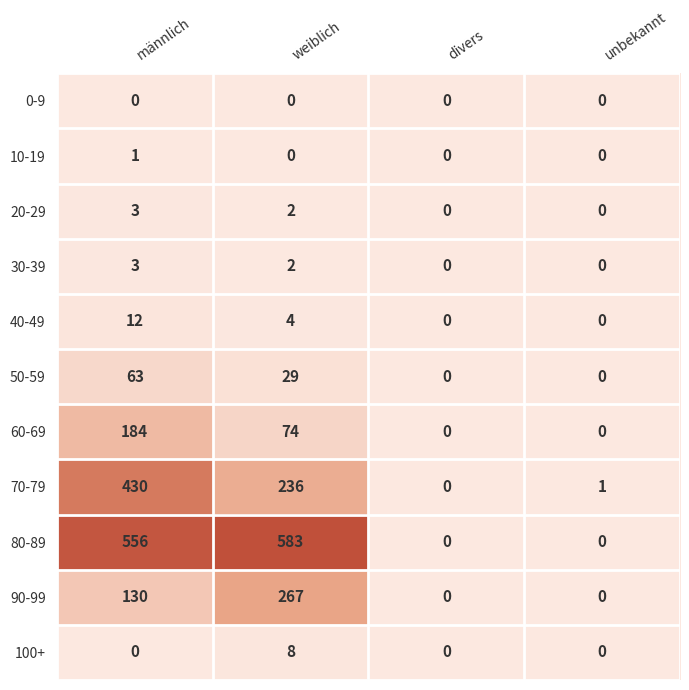

Count the 10-19 values in the range 0 to 1.

4